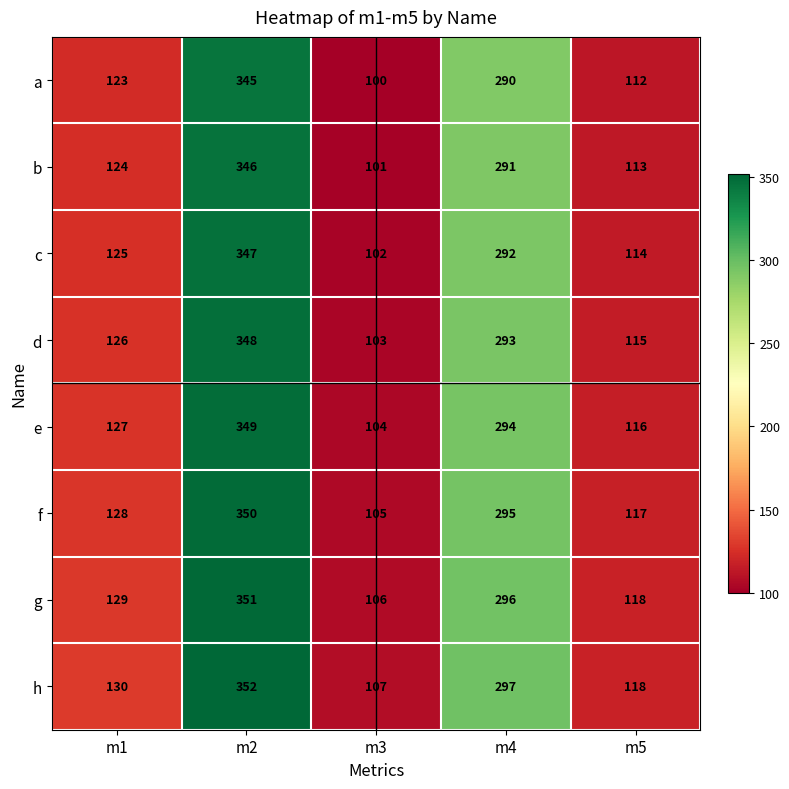

What is the approximate value of e at m4, to the nearest 5?

295